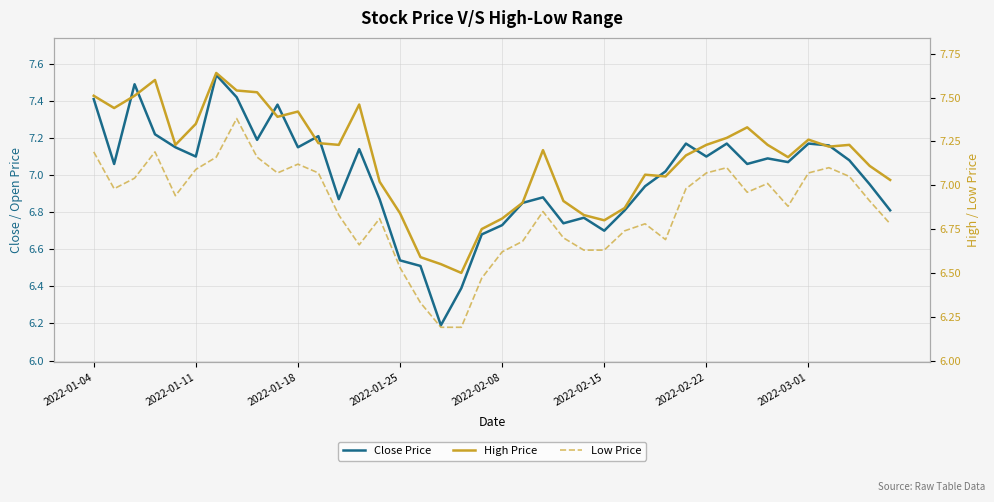

What are all the series names shown in the legend?

Close Price, High Price, Low Price